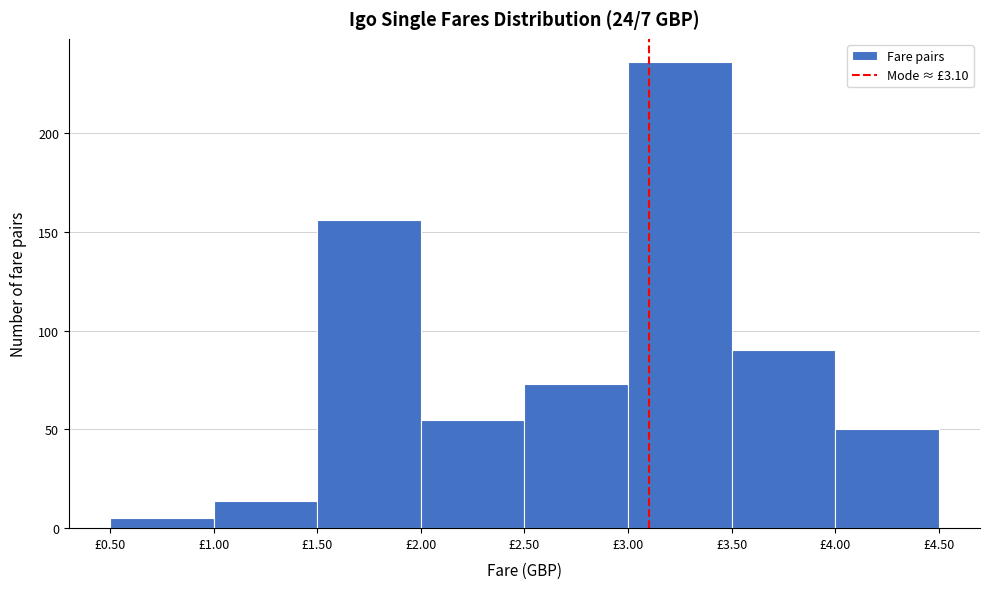

What is the height of the bar covering 1.5 to 2.0 on the x-axis? The values are not printed on the chart, so give them approximately, as read against the axis.

155